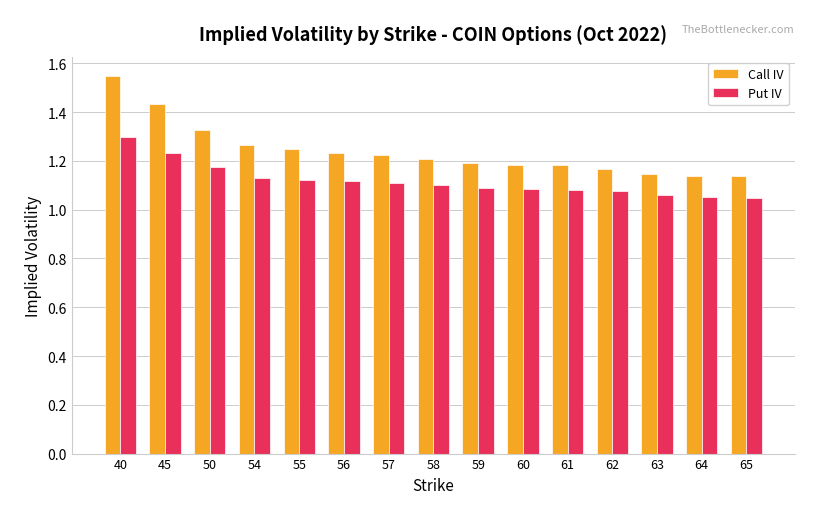

What is the sum of the Call IV values at 54 and 45?

2.7